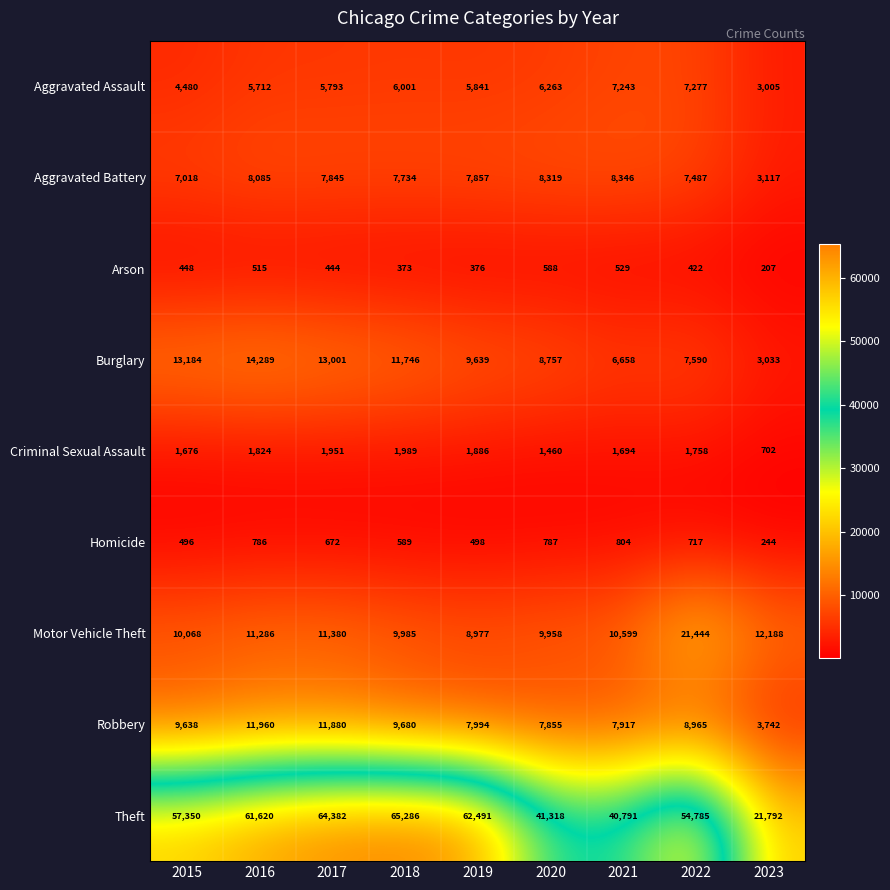

What is the greatest value displayed?

65286